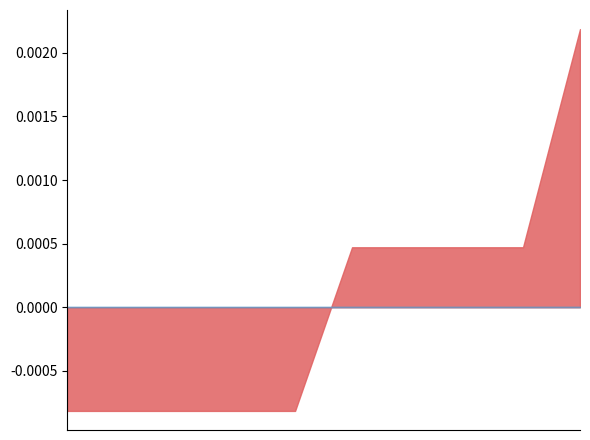

What are all the series names shown in the legend?

Code, CDS